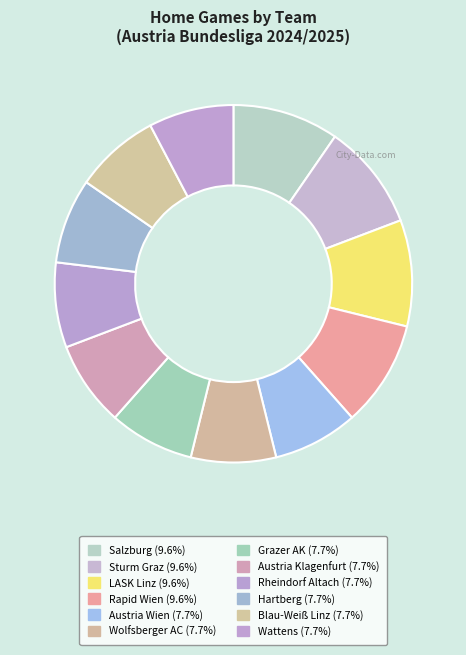

The Grazer AK slice represents 8% of the pie. True or false?

True